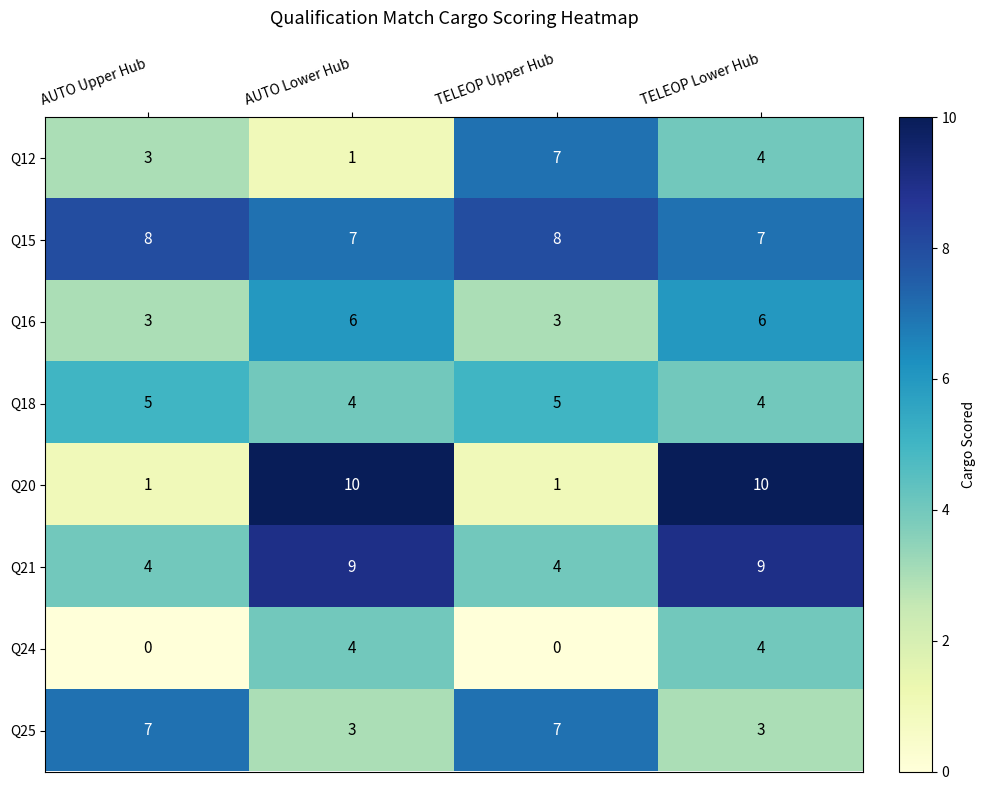

True or false: Q18 has a value of 1 at AUTO Upper Hub.

False